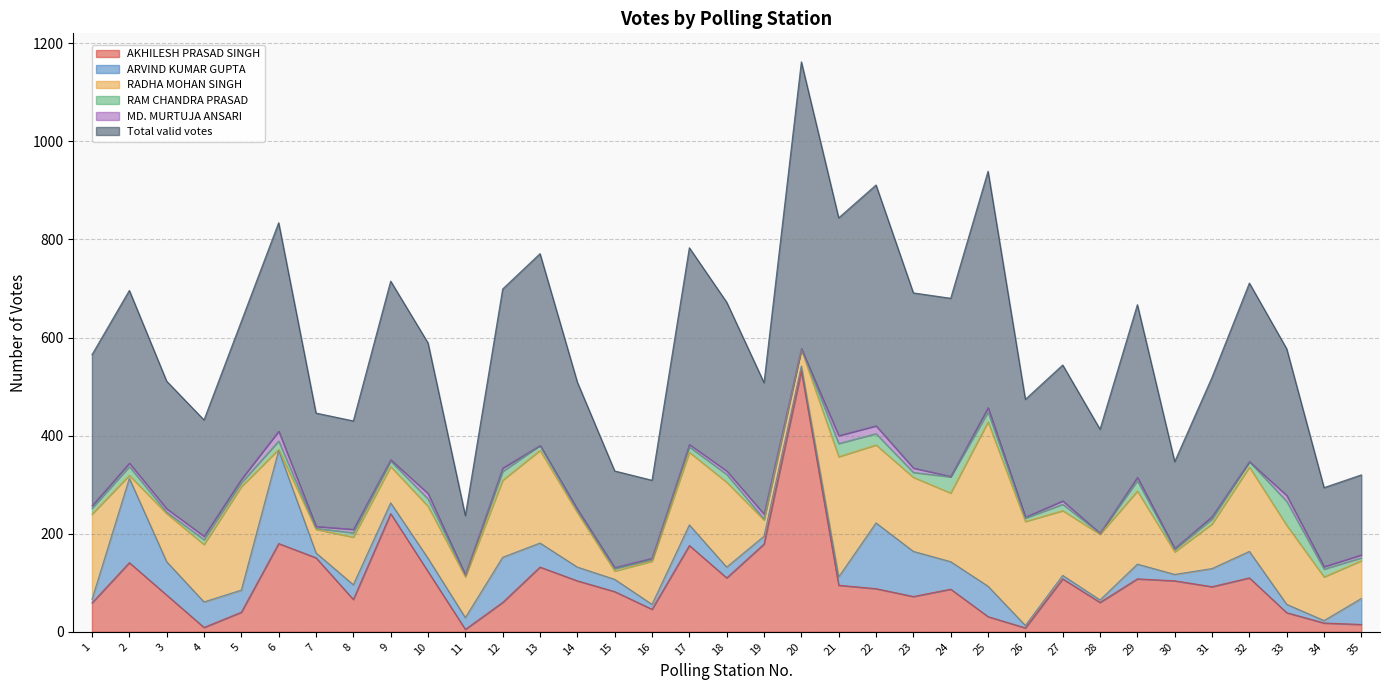

Reading left to right, extract all data points from this chart.

AKHILESH PRASAD SINGH: 59	141	75	9	40	180	151	66	241	123	5	60	132	104	82	46	176	110	179	532	95	88	72	87	31	8	108	60	108	104	92	110	39	18	15
ARVIND KUMAR GUPTA: 7	172	68	52	45	190	10	30	22	27	24	92	49	28	25	10	42	22	16	10	17	134	92	56	62	5	7	5	30	13	37	54	17	5	53
RADHA MOHAN SINGH: 174	6	98	117	211	2	48	97	74	106	83	157	189	111	17	88	148	173	33	33	245	159	151	140	335	212	132	134	149	46	91	172	161	89	77
RAM CHANDRA PRASAD: 12	18	3	10	8	17	2	9	11	15	4	18	10	4	5	3	11	16	2	2	27	23	10	33	20	7	13	2	21	5	10	11	49	16	6
MD. MURTUJA ANSARI: 5	7	7	7	7	20	4	7	3	11	0	7	0	3	2	3	5	7	10	0	16	16	9	1	9	2	7	0	7	2	5	0	12	5	6
Total valid votes: 308	352	260	237	322	425	231	221	364	307	121	365	391	259	197	159	401	344	268	585	444	491	357	363	482	240	277	212	352	177	284	364	299	161	163